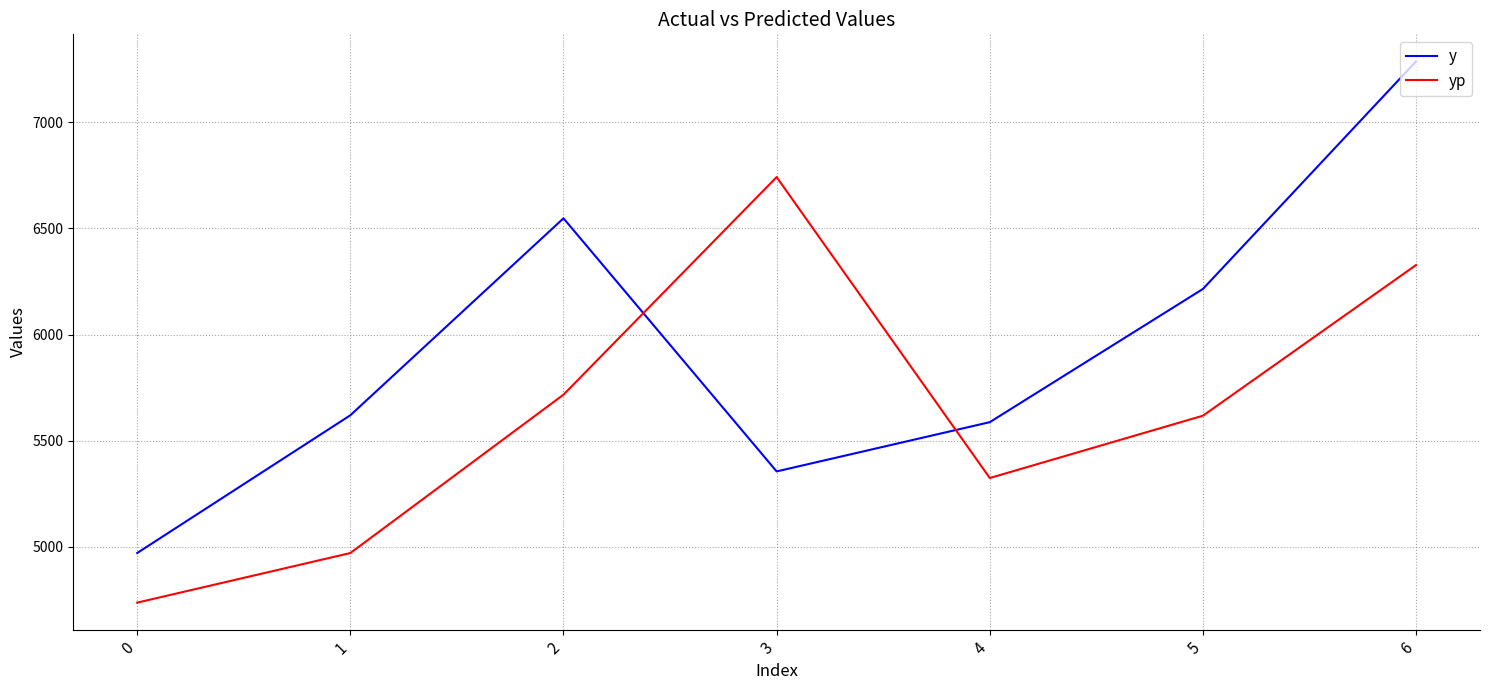

How many intersections are there between y and yp?

2